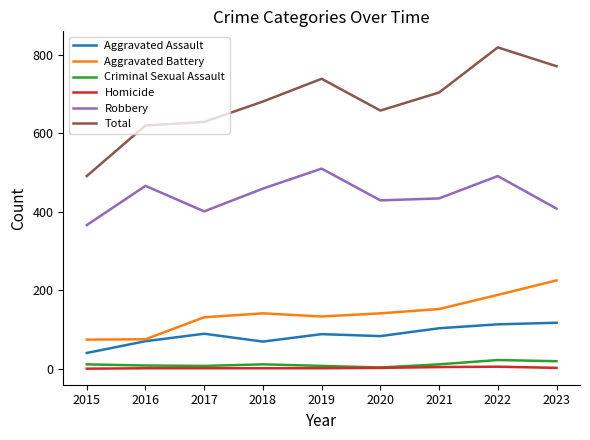

At which category is the sum across all series the highest?

2022